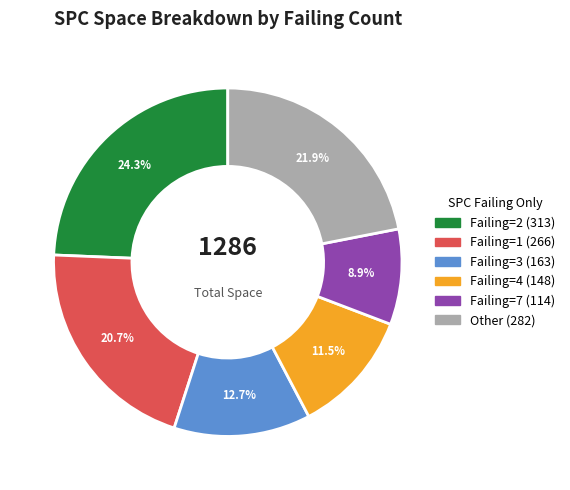

Is there a majority slice in this chart?

No